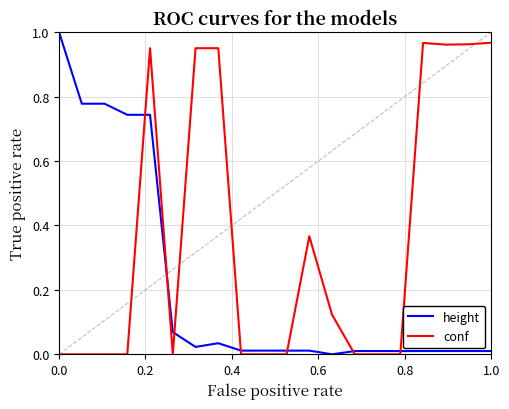

After their last crossing, which series has the higher values: height or conf?

conf